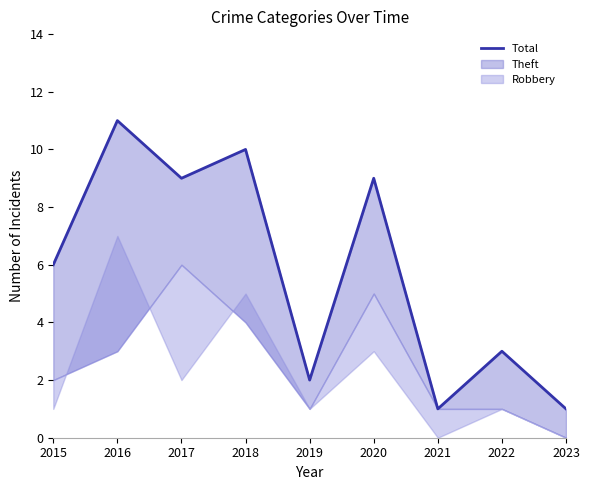

How many interior local valleys (lower than both neighbors) does the data have?

3